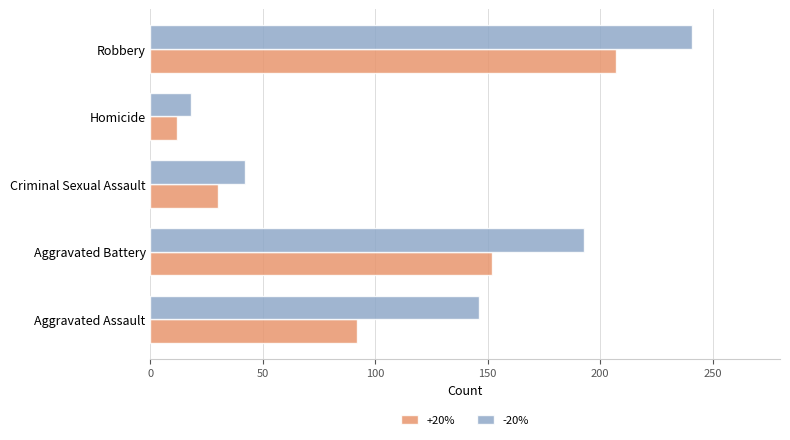

Which series has the largest total across all categories?

-20%